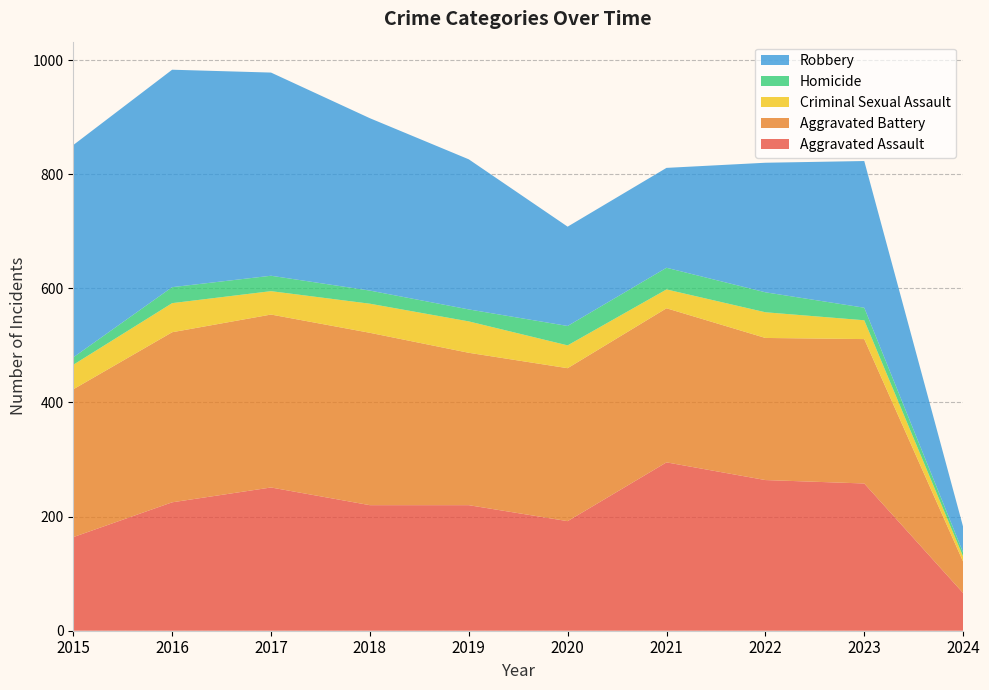

Reading left to right, transcribe all the data shown in this chart.

Aggravated Assault: 2015=164	2016=225	2017=251	2018=220	2019=220	2020=192	2021=295	2022=264	2023=258	2024=66
Aggravated Battery: 2015=259	2016=298	2017=303	2018=302	2019=267	2020=268	2021=270	2022=249	2023=253	2024=55
Criminal Sexual Assault: 2015=43	2016=51	2017=41	2018=51	2019=55	2020=40	2021=33	2022=45	2023=33	2024=9
Homicide: 2015=13	2016=28	2017=27	2018=23	2019=21	2020=34	2021=38	2022=35	2023=22	2024=7
Robbery: 2015=372	2016=381	2017=356	2018=302	2019=263	2020=174	2021=175	2022=227	2023=257	2024=45